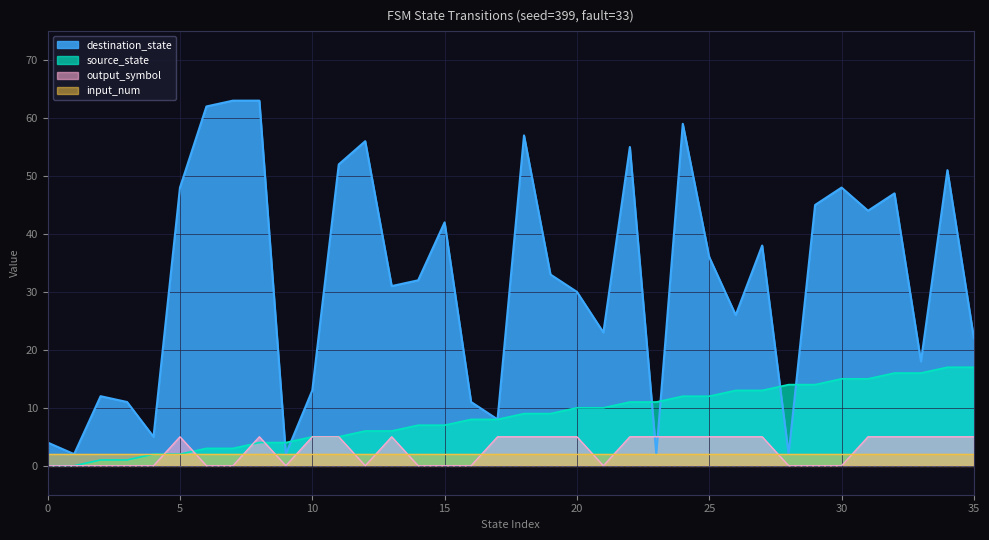

At which label is source_state closest to 8?

16